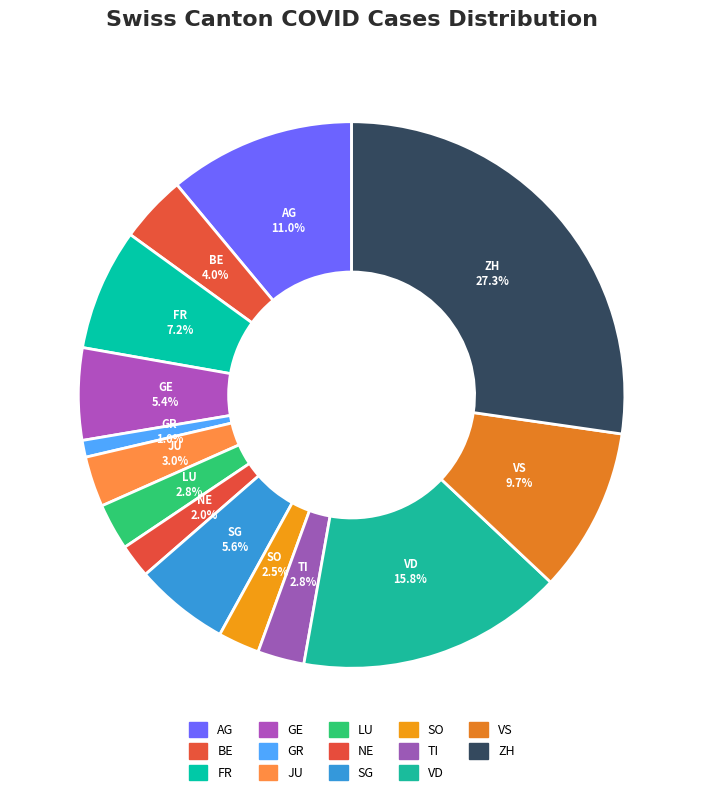

What percentage is the BE slice, to the nearest percent?

4%